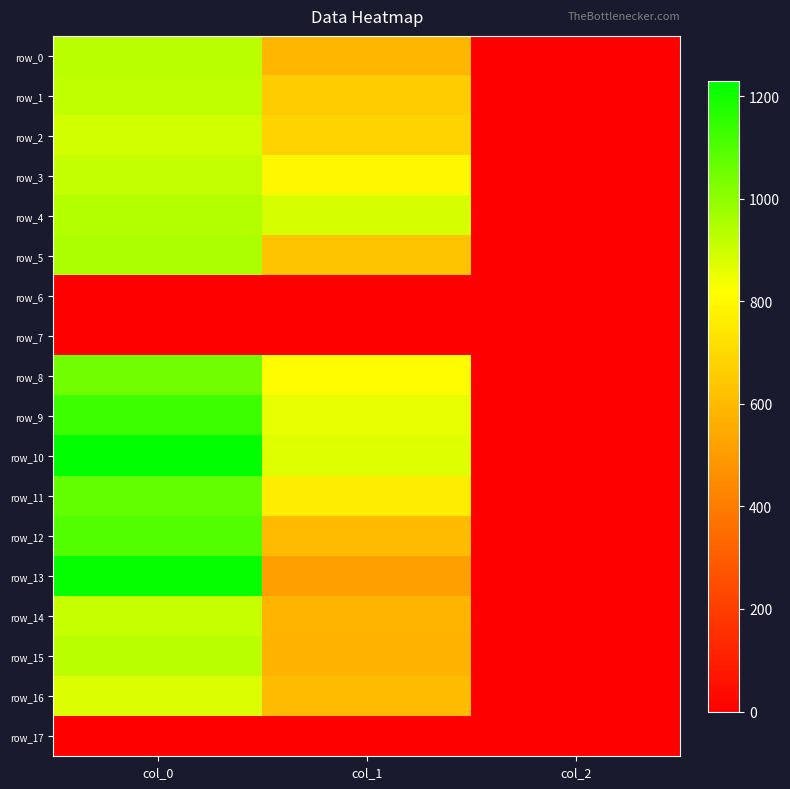

Reading left to right, transcribe all the data shown in this chart.

row_0: col_0=930.0	col_1=590.6	col_2=2.0
row_1: col_0=920.0	col_1=654.8	col_2=2.0
row_2: col_0=890.0	col_1=681.8	col_2=2.0
row_3: col_0=916.7	col_1=793.1	col_2=2.0
row_4: col_0=940.0	col_1=887.6	col_2=2.0
row_5: col_0=953.3	col_1=631.1	col_2=2.0
row_6: col_0=0.0	col_1=0.0	col_2=0.0
row_7: col_0=0.0	col_1=0.0	col_2=0.0
row_8: col_0=1043.3	col_1=810.0	col_2=2.0
row_9: col_0=1133.3	col_1=857.2	col_2=2.0
row_10: col_0=1230.0	col_1=870.8	col_2=2.0
row_11: col_0=1070.0	col_1=762.8	col_2=2.0
row_12: col_0=1096.7	col_1=604.1	col_2=2.0
row_13: col_0=1216.7	col_1=516.4	col_2=2.0
row_14: col_0=910.0	col_1=583.9	col_2=2.0
row_15: col_0=930.0	col_1=573.8	col_2=2.0
row_16: col_0=876.7	col_1=604.1	col_2=2.0
row_17: col_0=0.0	col_1=0.0	col_2=0.0